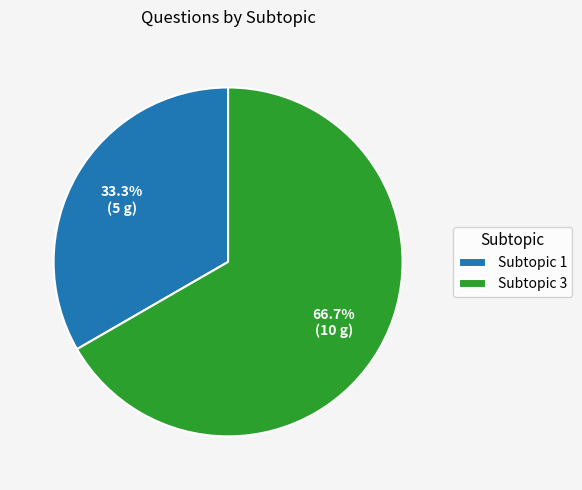

How many slices are in this pie chart?

2